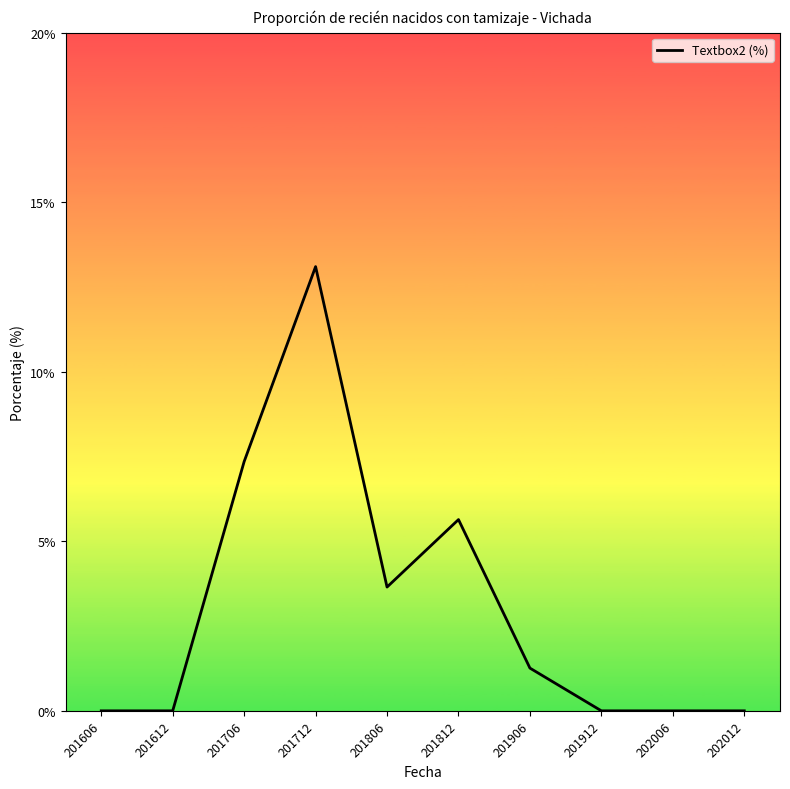

True or false: there are more than 0 points higher than both neighbors.

True